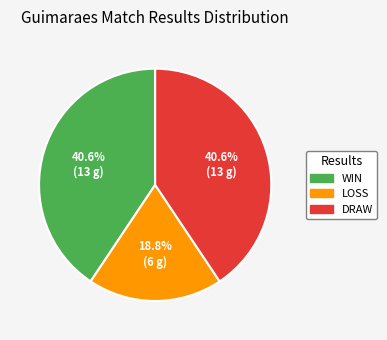

Is there a majority slice in this chart?

No